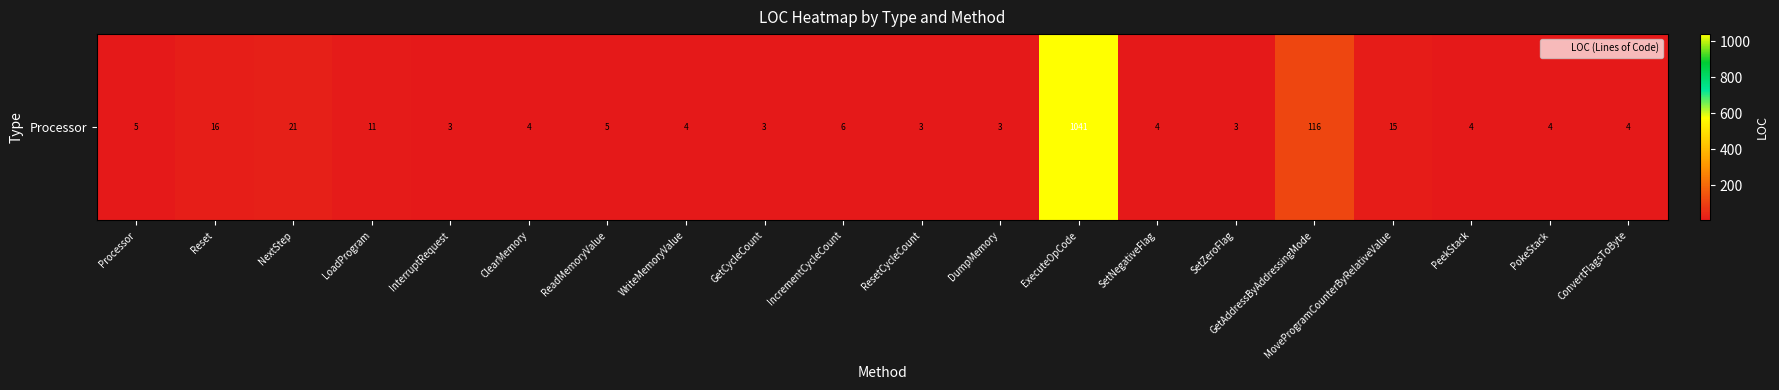

Reading left to right, extract all data points from this chart.

Processor=5	Reset=16	NextStep=21	LoadProgram=11	InterruptRequest=3	ClearMemory=4	ReadMemoryValue=5	WriteMemoryValue=4	GetCycleCount=3	IncrementCycleCount=6	ResetCycleCount=3	DumpMemory=3	ExecuteOpCode=1041	SetNegativeFlag=4	SetZeroFlag=3	GetAddressByAddressingMode=116	MoveProgramCounterByRelativeValue=15	PeekStack=4	PokeStack=4	ConvertFlagsToByte=4